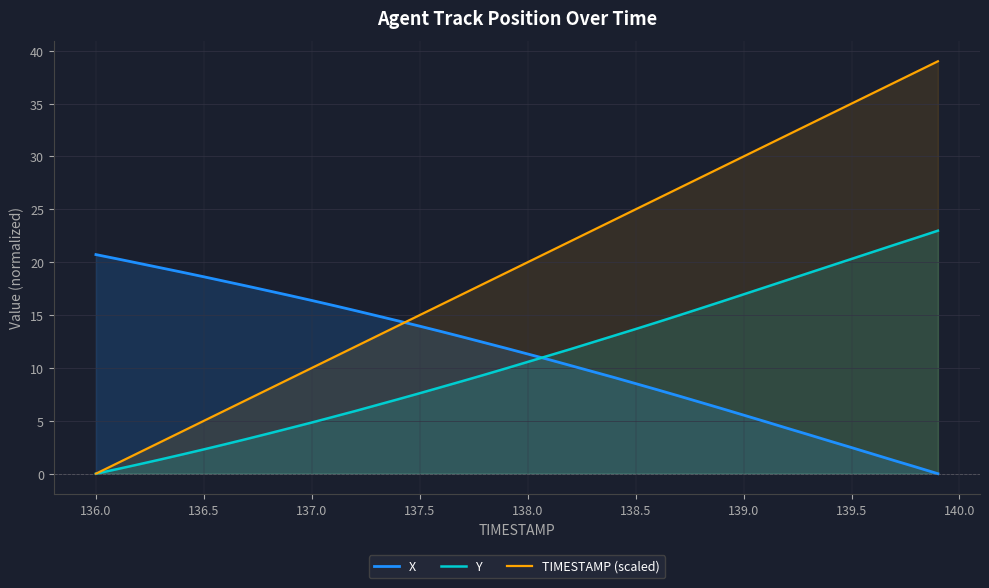

How many values in the TIMESTAMP (scaled) series exceed 20?

19